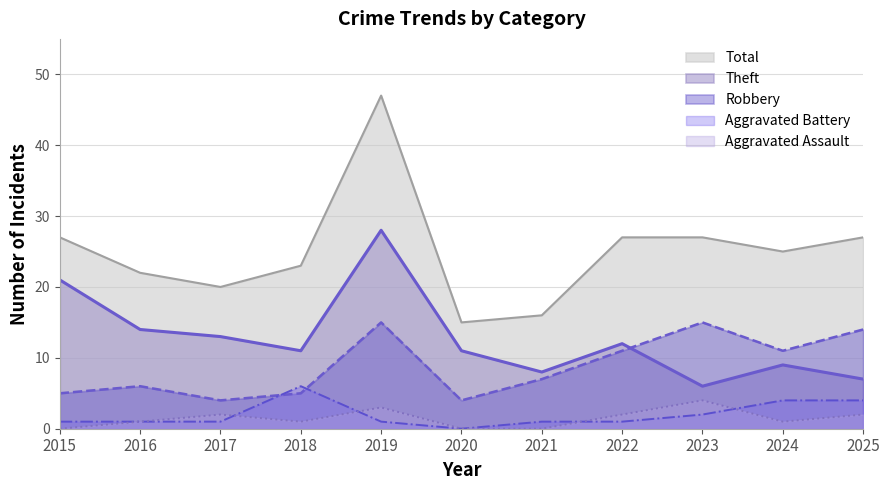

How many interior local peaks does the Robbery series have?

3